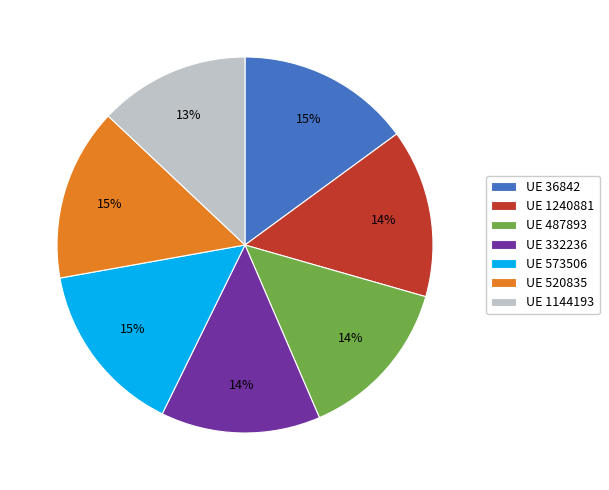

Combined, do UE 520835 and UE 332236 account for over 50%?

No